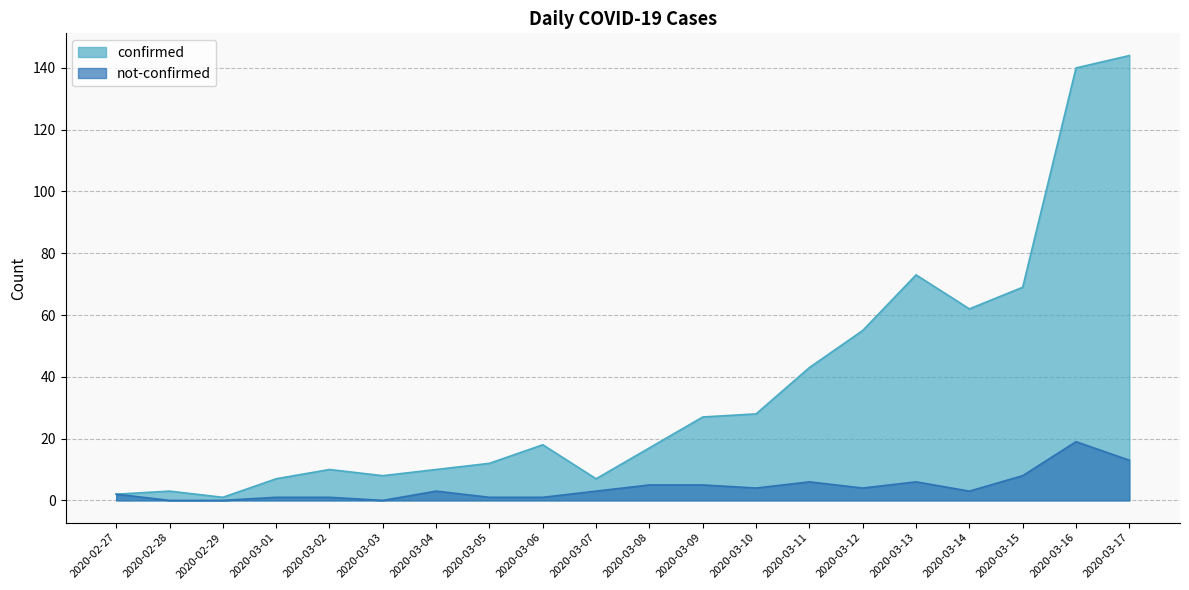

How many series are shown in this chart?

2